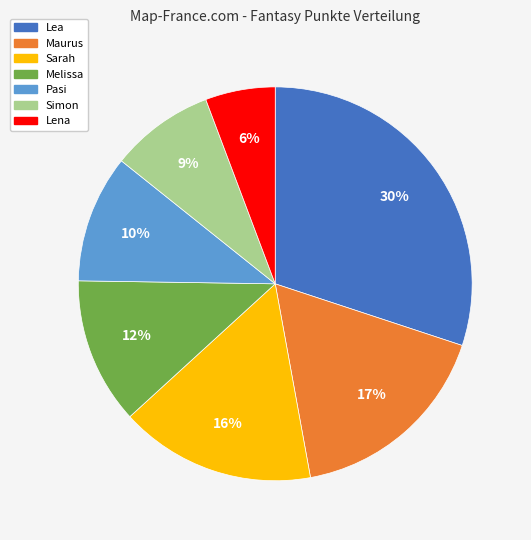

Which slice is the smallest?

Lena